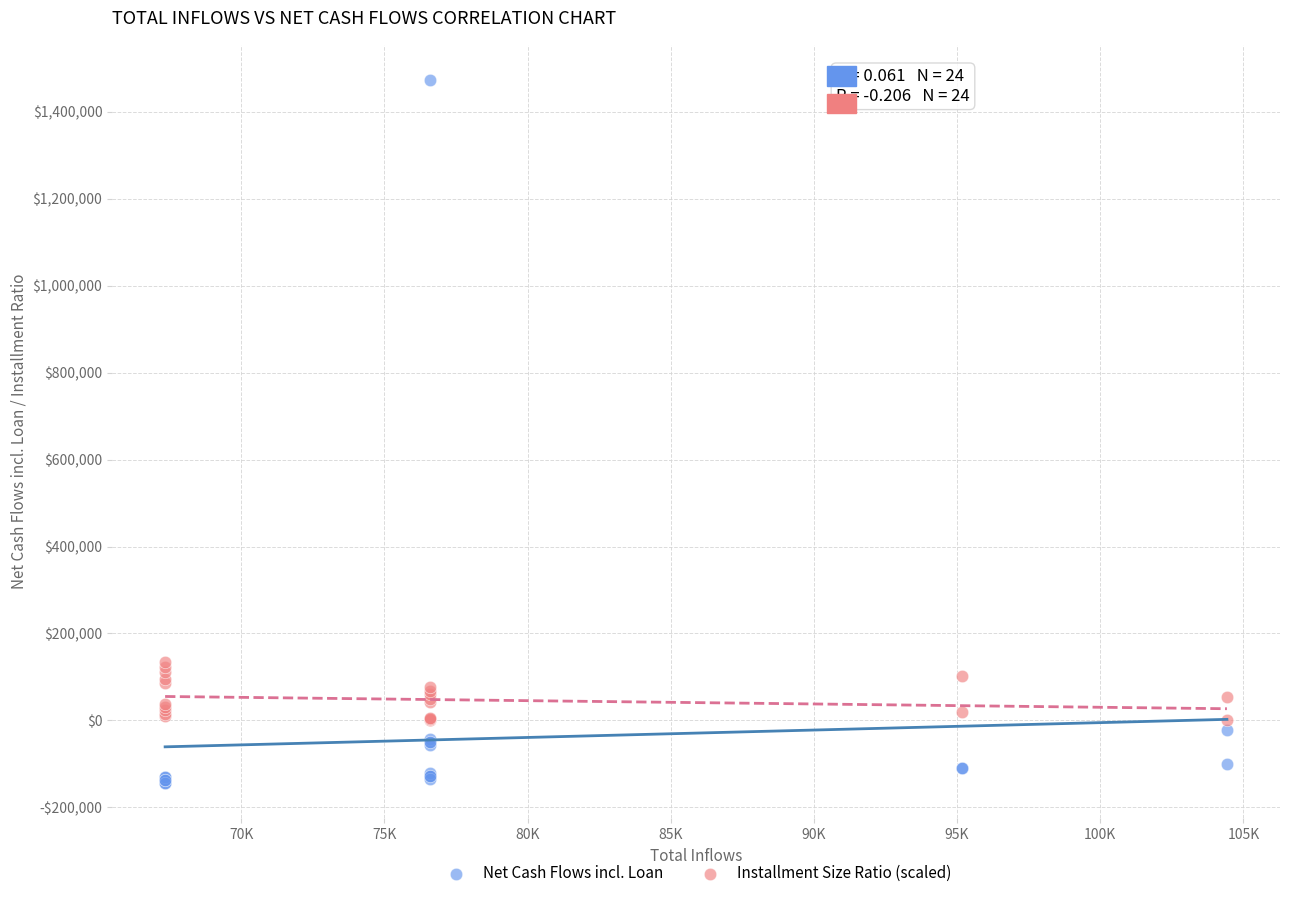

What are all the series names shown in the legend?

Net Cash Flows incl. Loan, Installment Size Ratio (scaled)